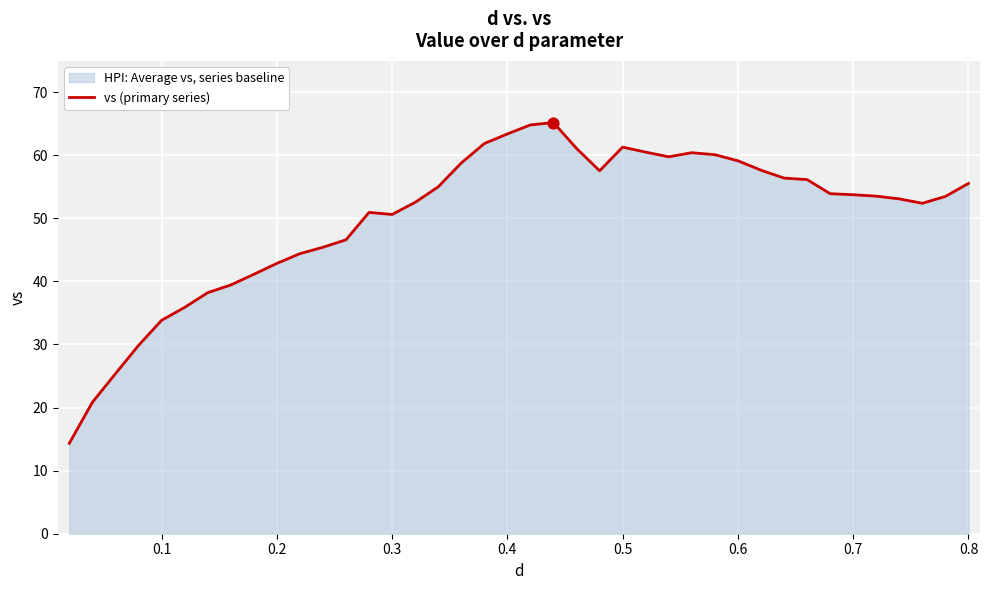

What is the difference between the maximum and minimum values?

50.8